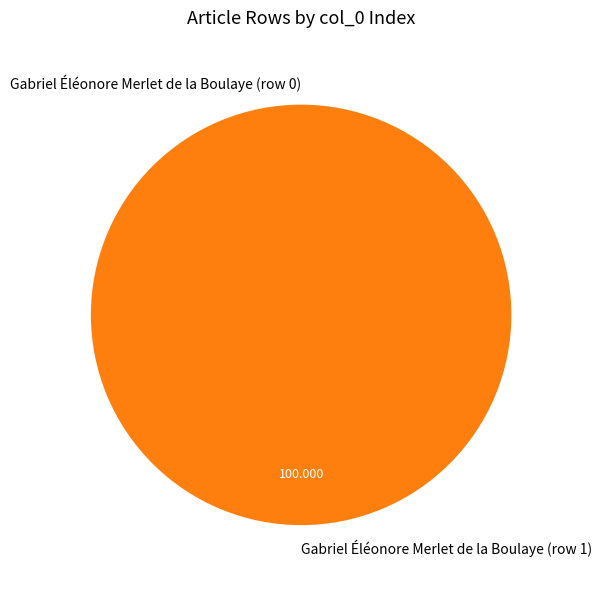

Does any single category account for the majority?

Yes